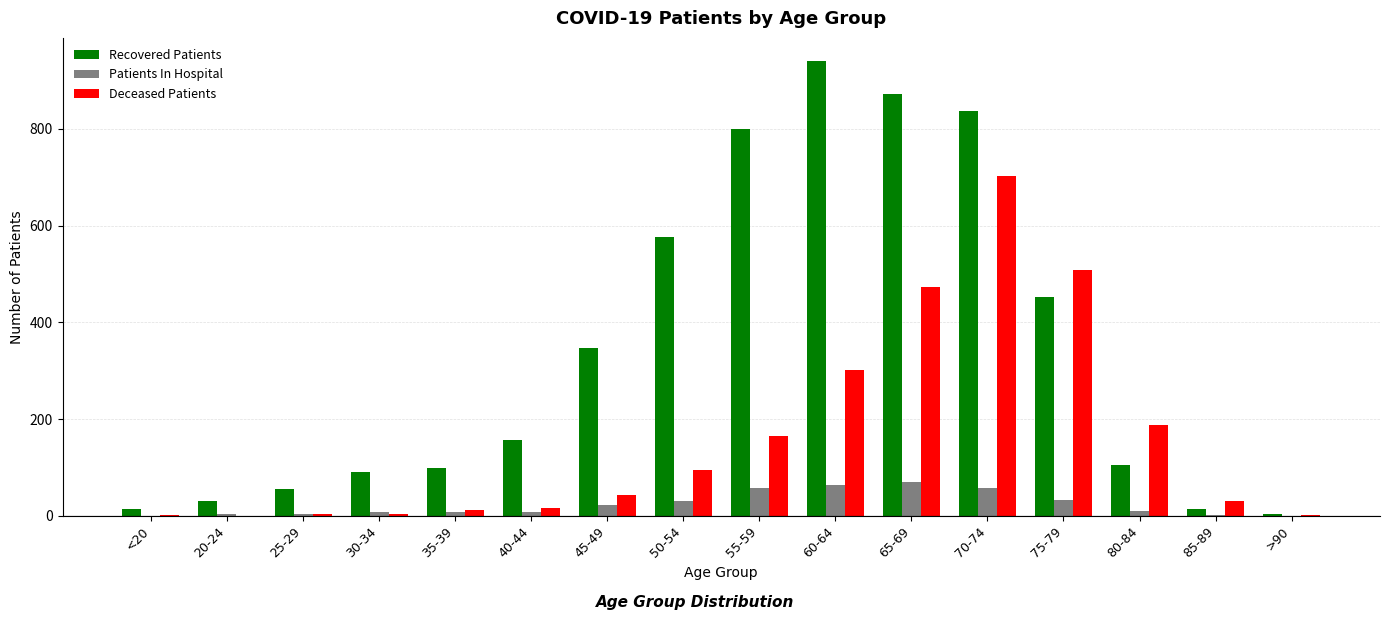

The value of Patients In Hospital at 30-34 is 7. True or false?

True